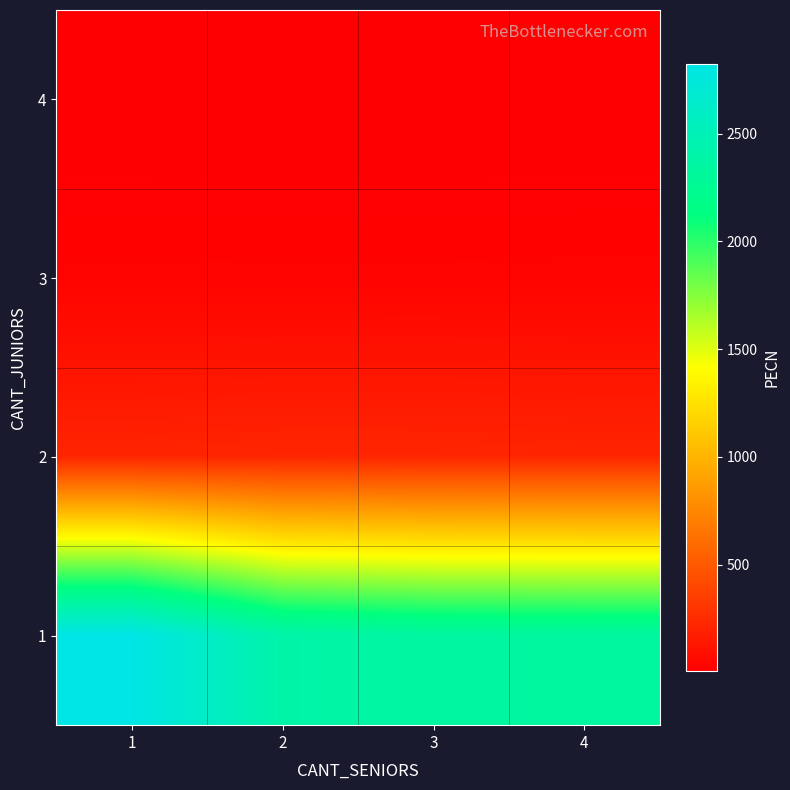

Rank the series at 1 from lowest to highest value.

4, 3, 2, 1